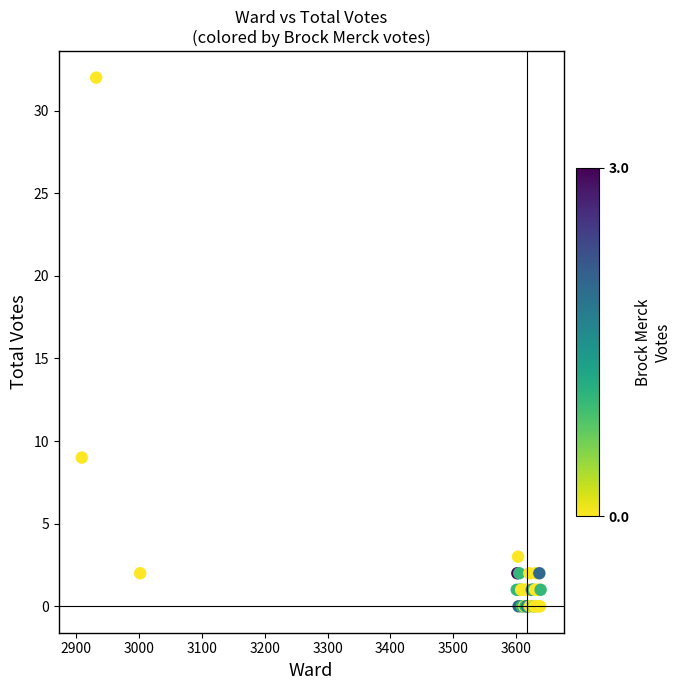

What Y value in the scatter plot is closest to 16?

9